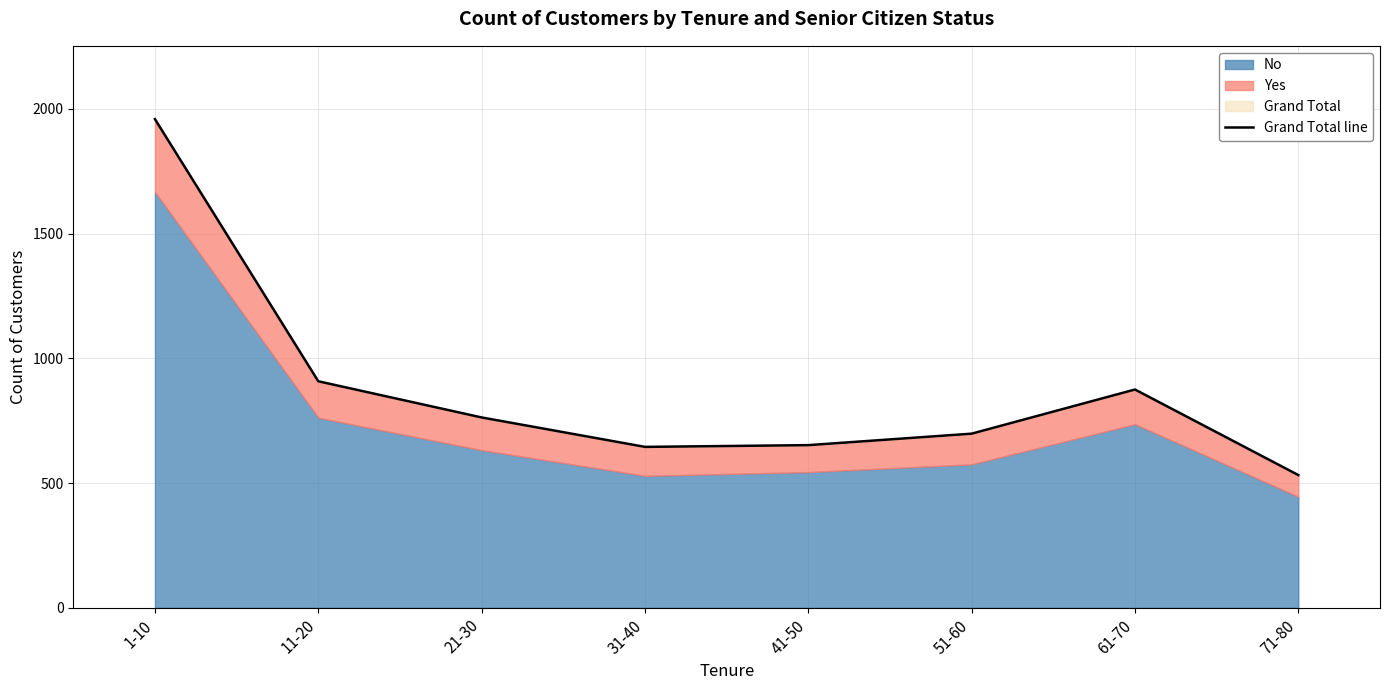

How many categories are shown in the chart?

8